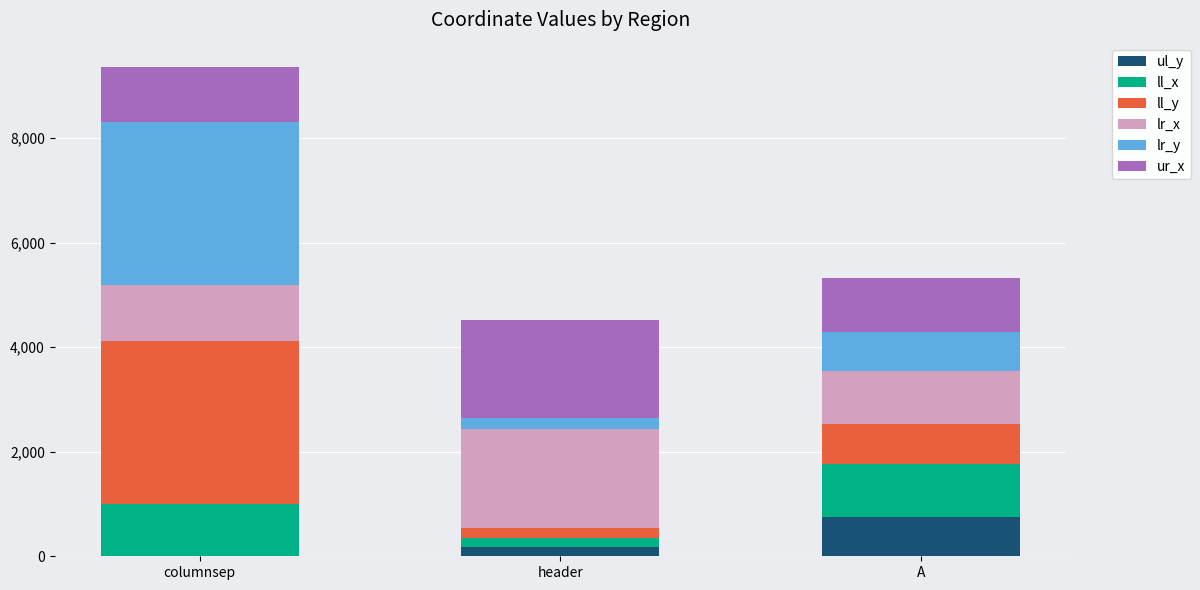

Which category has the highest value in the ul_y series?

A